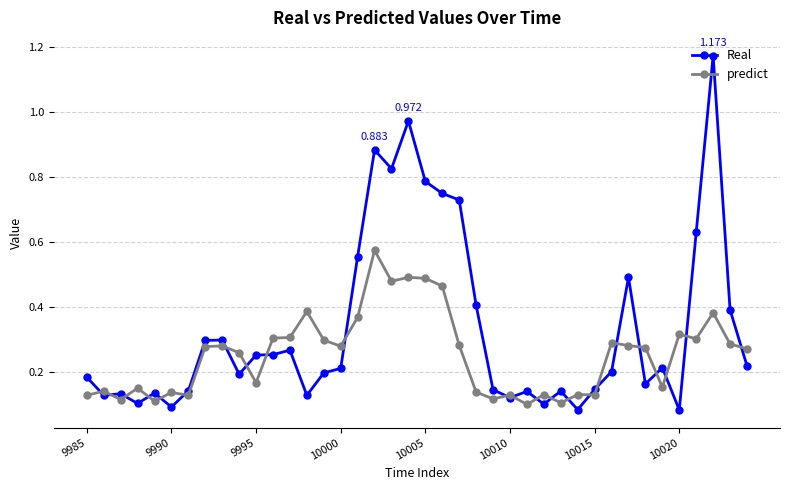

Is this an area chart (filled region under the line)?

No